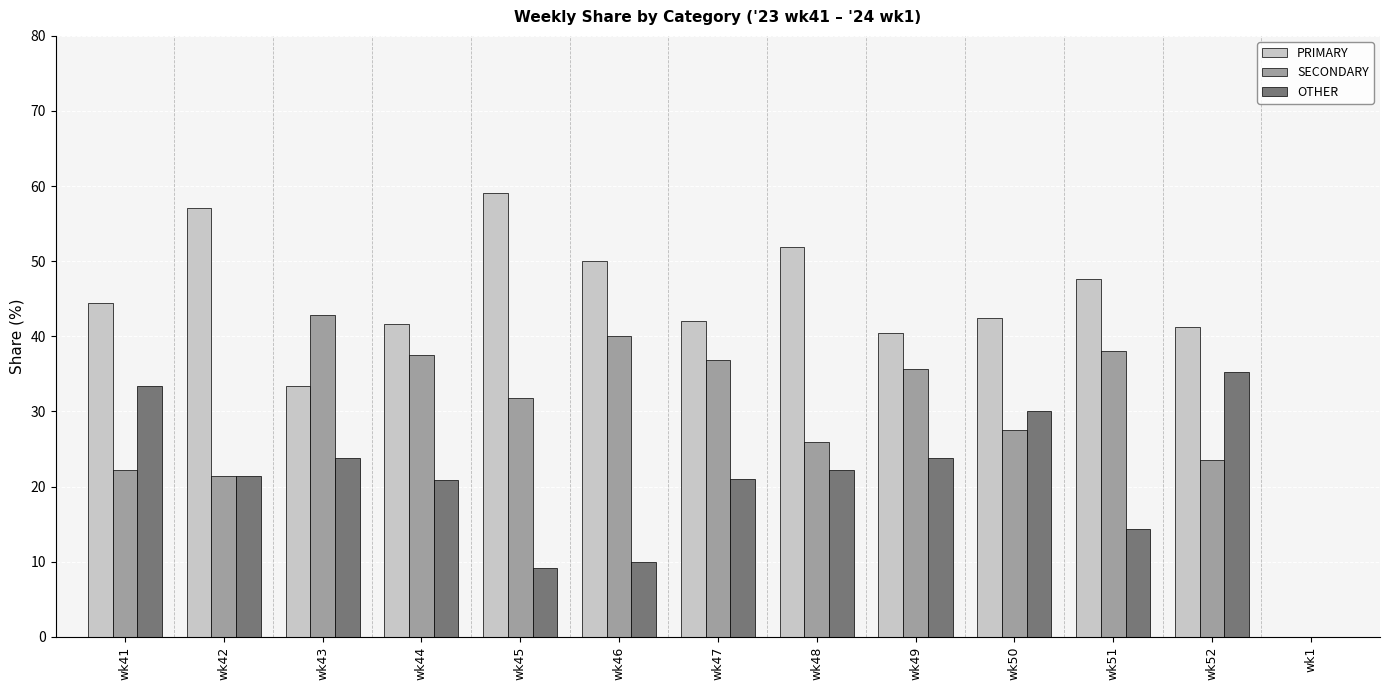

Which label corresponds to the largest value in the chart?

wk45